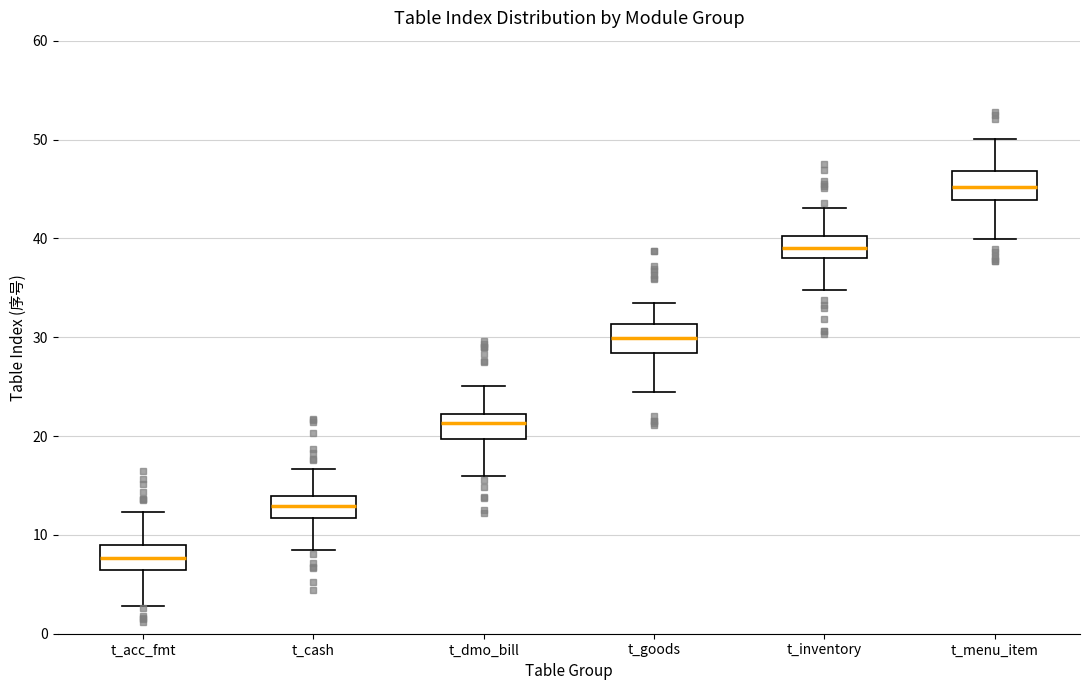

Which box's median line is the highest?

t_menu_item